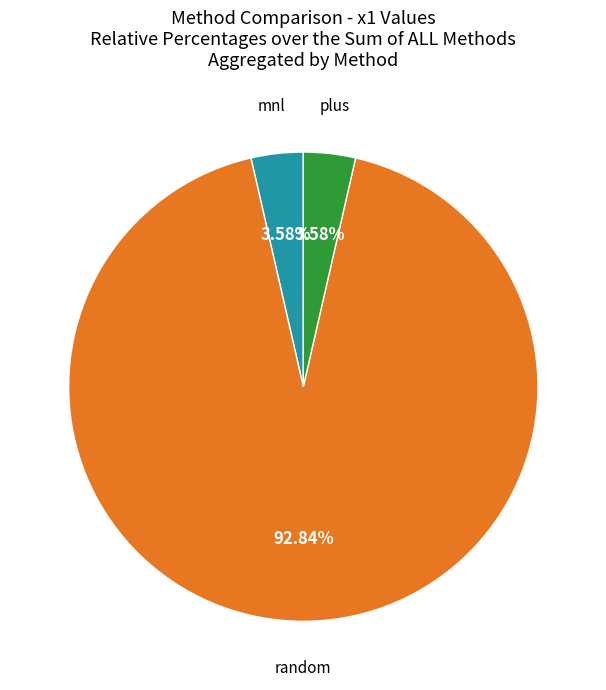

Does any single category account for the majority?

Yes